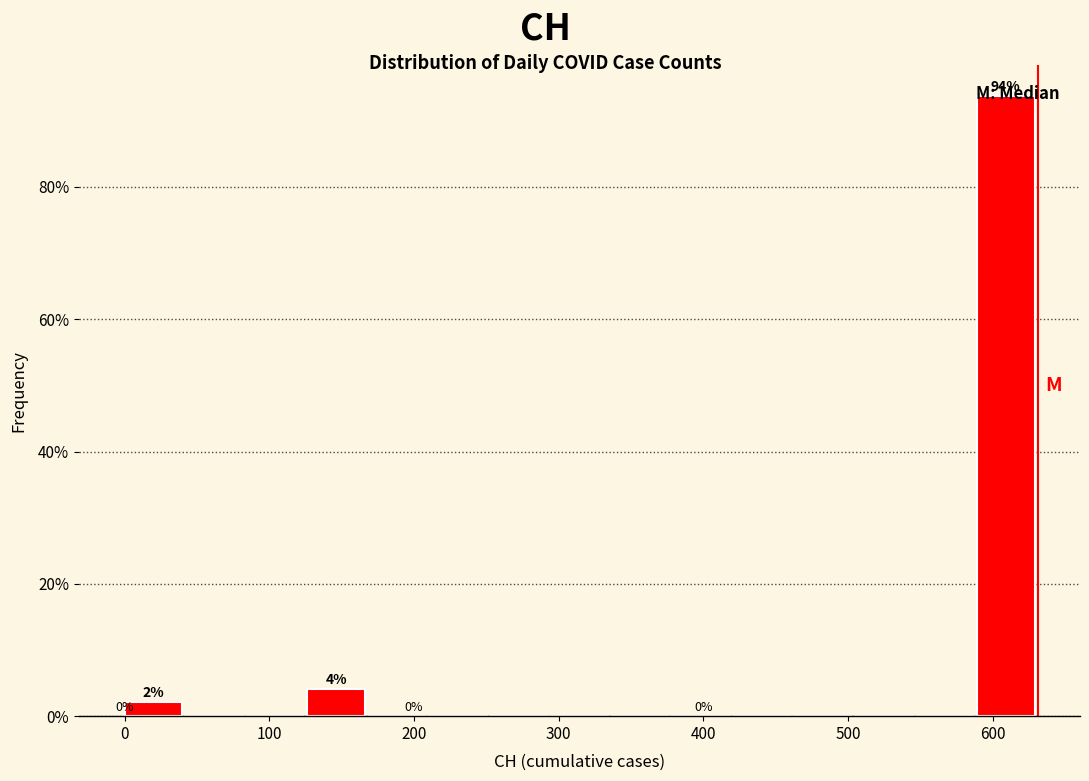

Which range on the x-axis has the tallest bar?

590 to 630